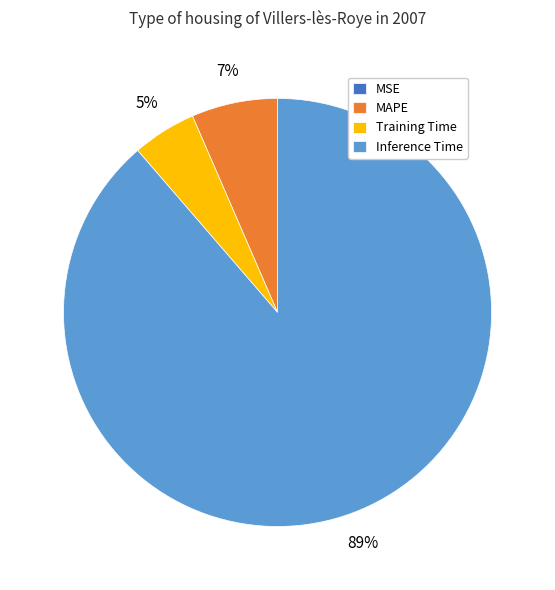

Is the sum of MAPE and Inference Time greater than half?

Yes